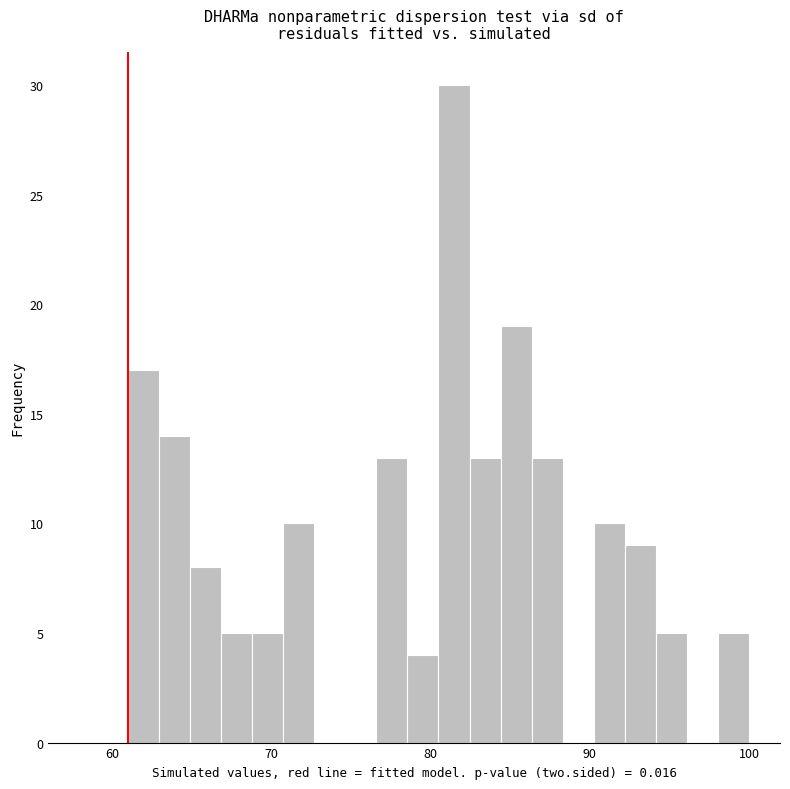

Around what value on the x-axis is the tallest bar? Give the approximate position of its centre, as read against the axis.

81